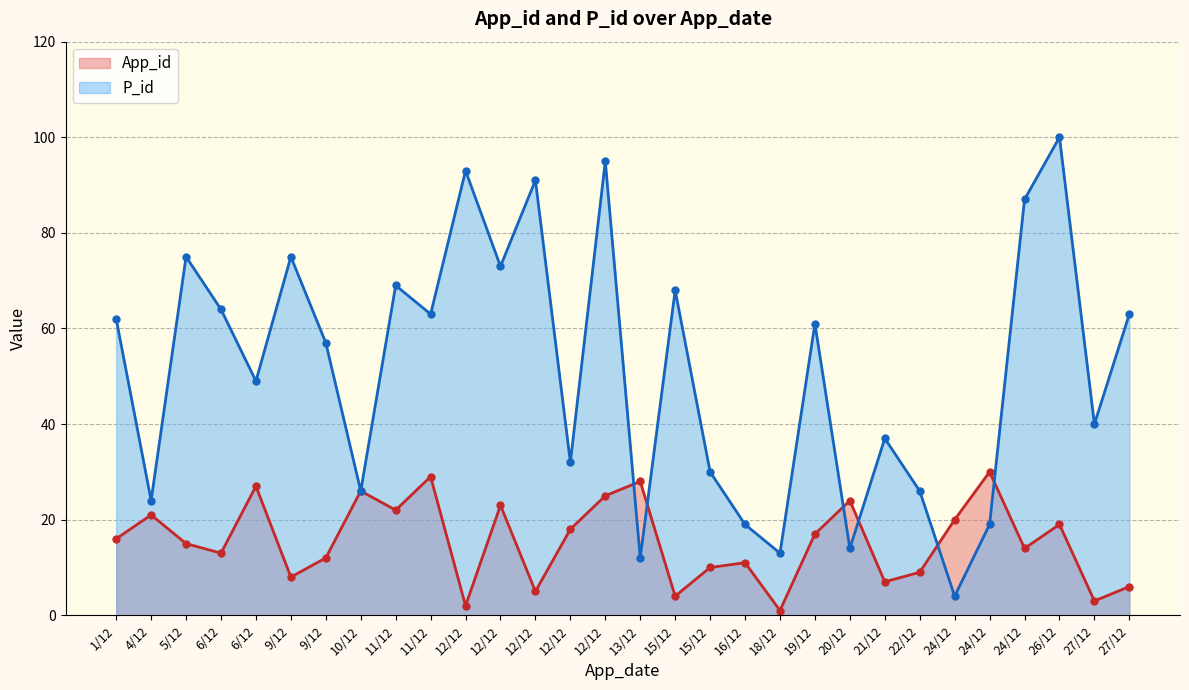

Reading right to left, list all the values displayed in this chart.

App_id: 27/12=6	27/12=3	26/12=19	24/12=14	24/12=30	24/12=20	22/12=9	21/12=7	20/12=24	19/12=17	18/12=1	16/12=11	15/12=10	15/12=4	13/12=28	12/12=25	12/12=18	12/12=5	12/12=23	12/12=2	11/12=29	11/12=22	10/12=26	9/12=12	9/12=8	6/12=27	6/12=13	5/12=15	4/12=21	1/12=16
P_id: 27/12=63	27/12=40	26/12=100	24/12=87	24/12=19	24/12=4	22/12=26	21/12=37	20/12=14	19/12=61	18/12=13	16/12=19	15/12=30	15/12=68	13/12=12	12/12=95	12/12=32	12/12=91	12/12=73	12/12=93	11/12=63	11/12=69	10/12=26	9/12=57	9/12=75	6/12=49	6/12=64	5/12=75	4/12=24	1/12=62